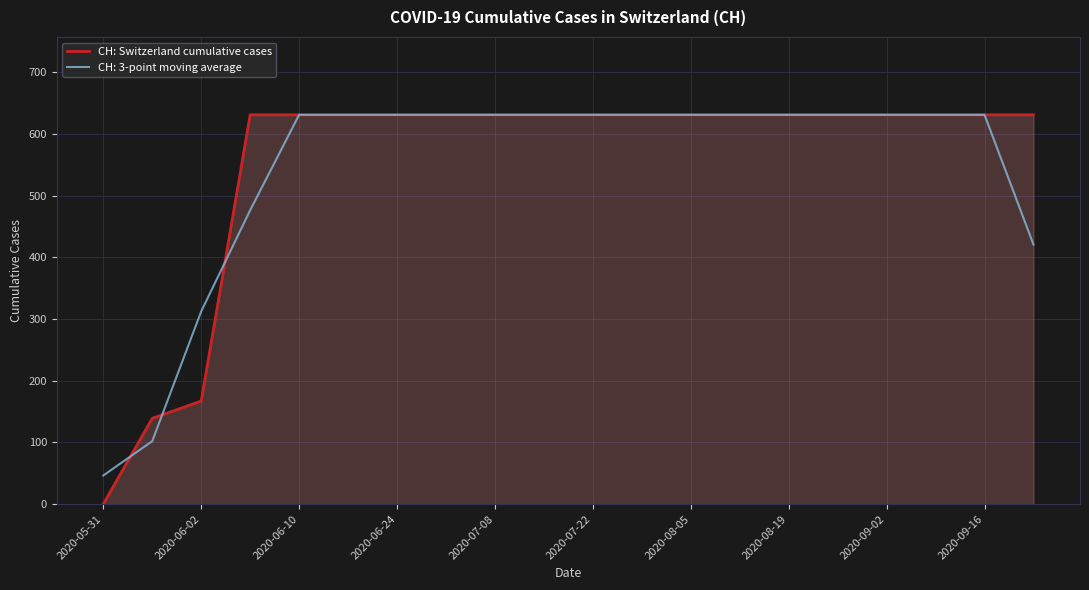

What is the maximum value for CH: 3-point moving average?

631.0